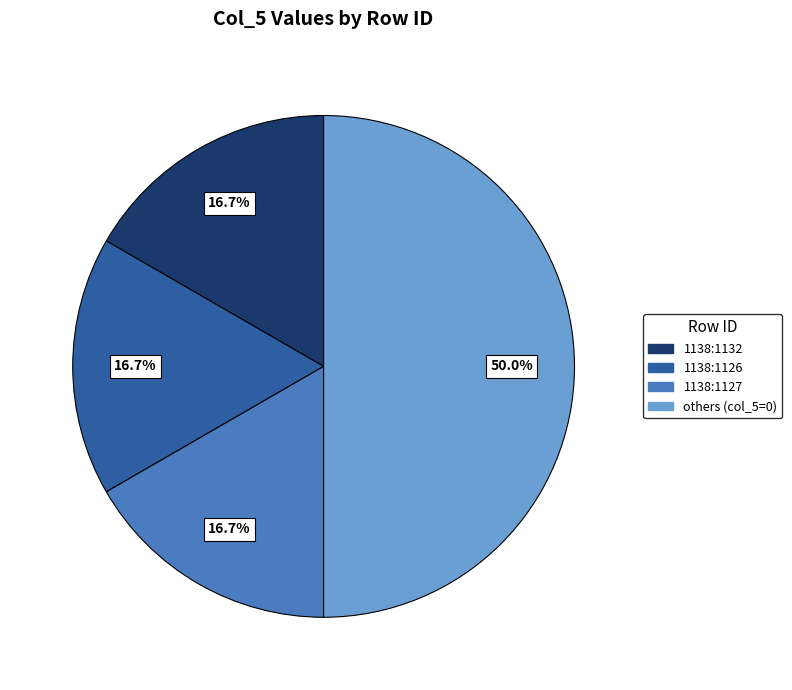

How many segments does this pie chart have?

4